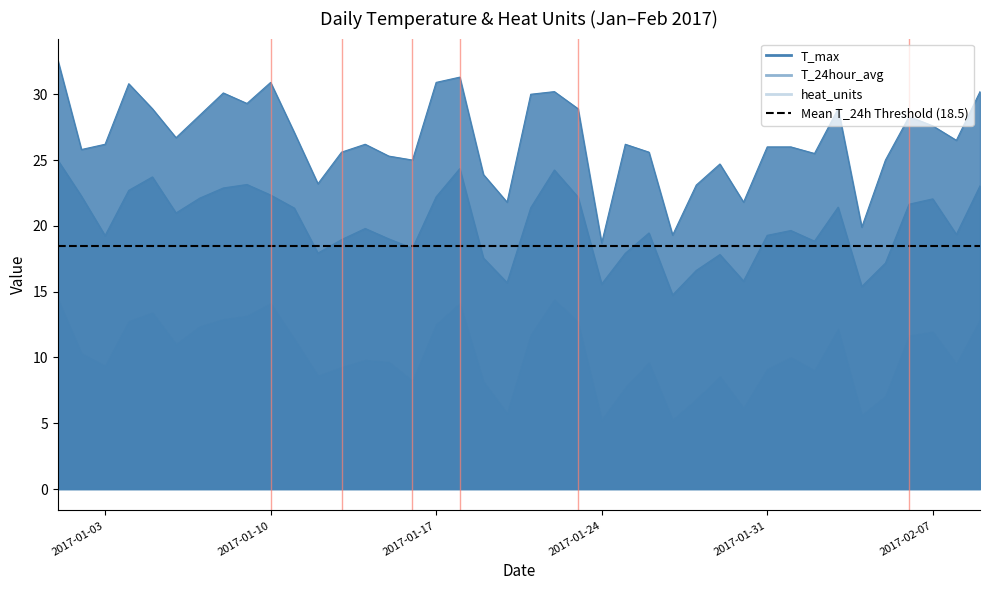

The T_max series shows 40.4 at 33. True or false?

False